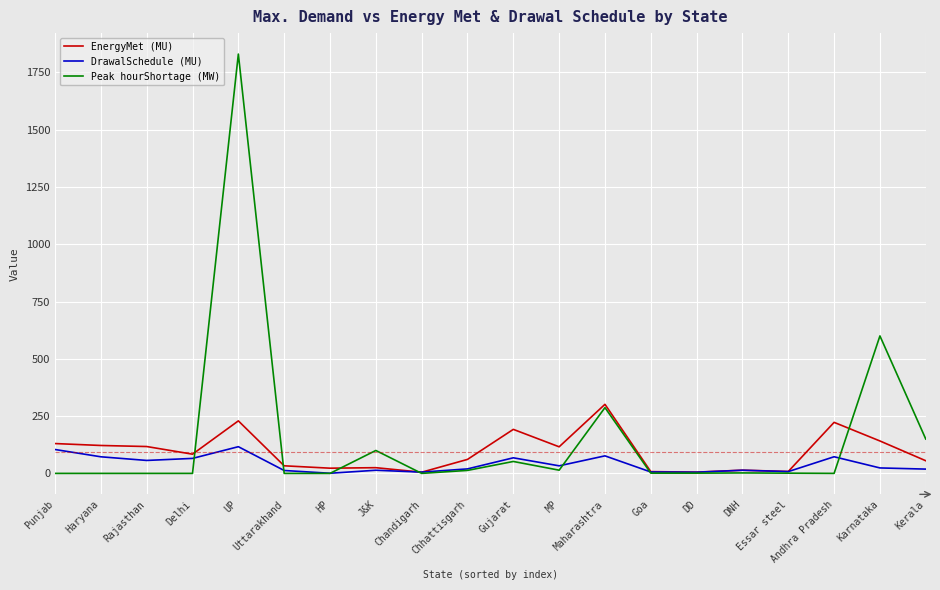

Which series has the largest total across all categories?

Peak hourShortage (MW)